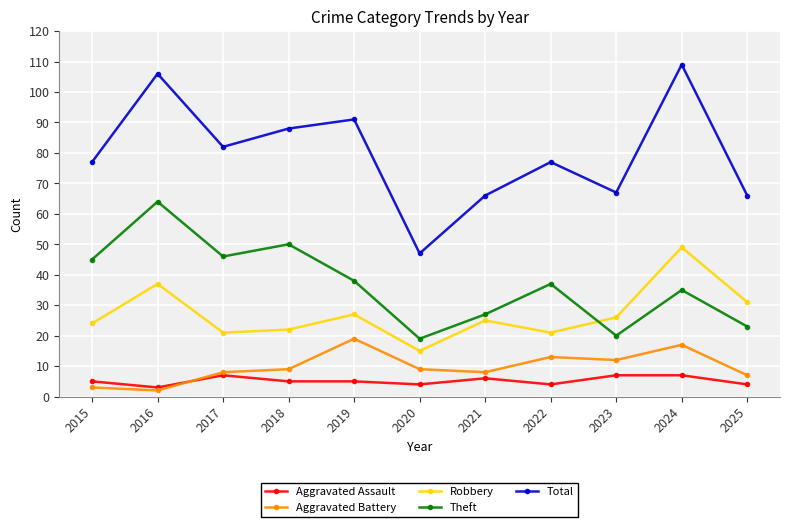

Count the number of data series in this chart.

5